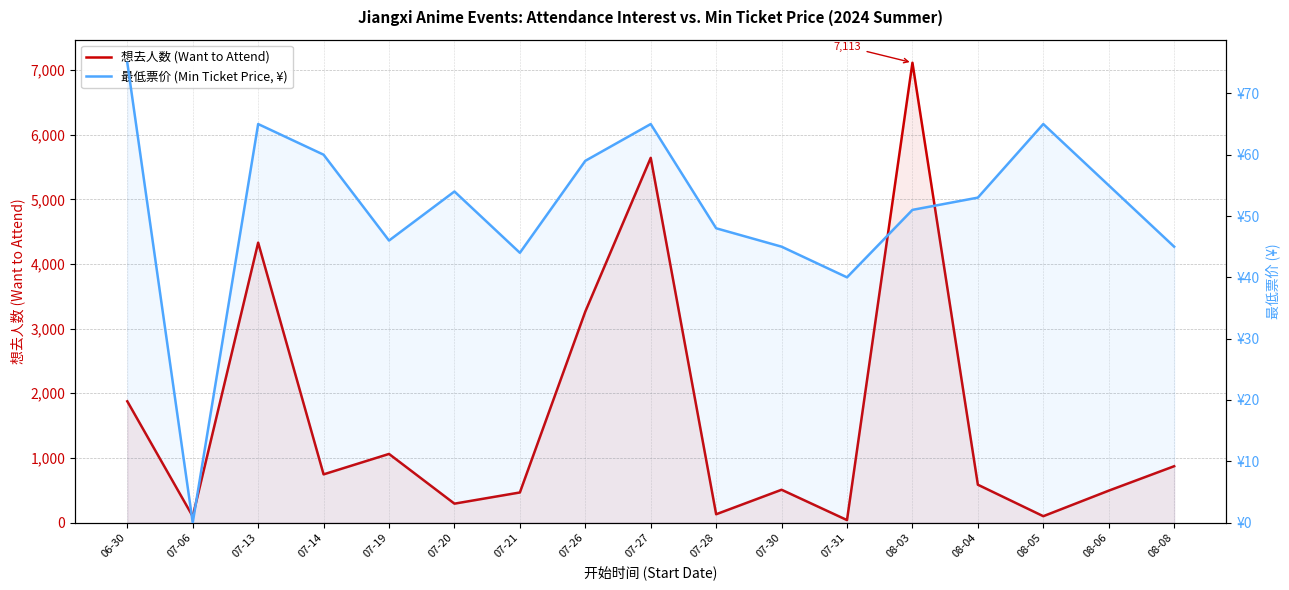

What are all the series names shown in the legend?

想去人数 (Want to Attend), 最低票价 (Min Ticket Price, ¥)